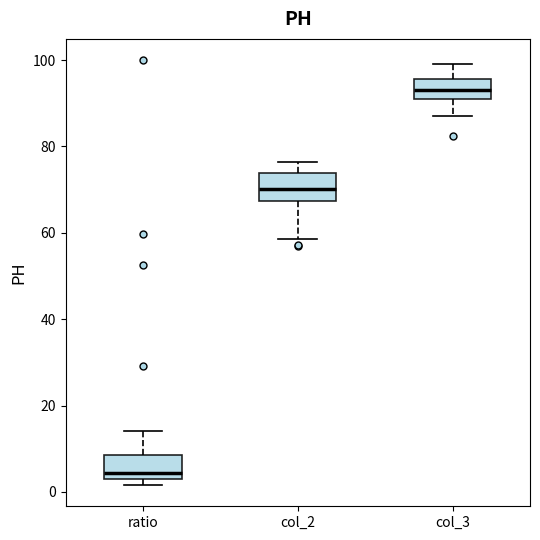

Which box's median line is the lowest?

ratio